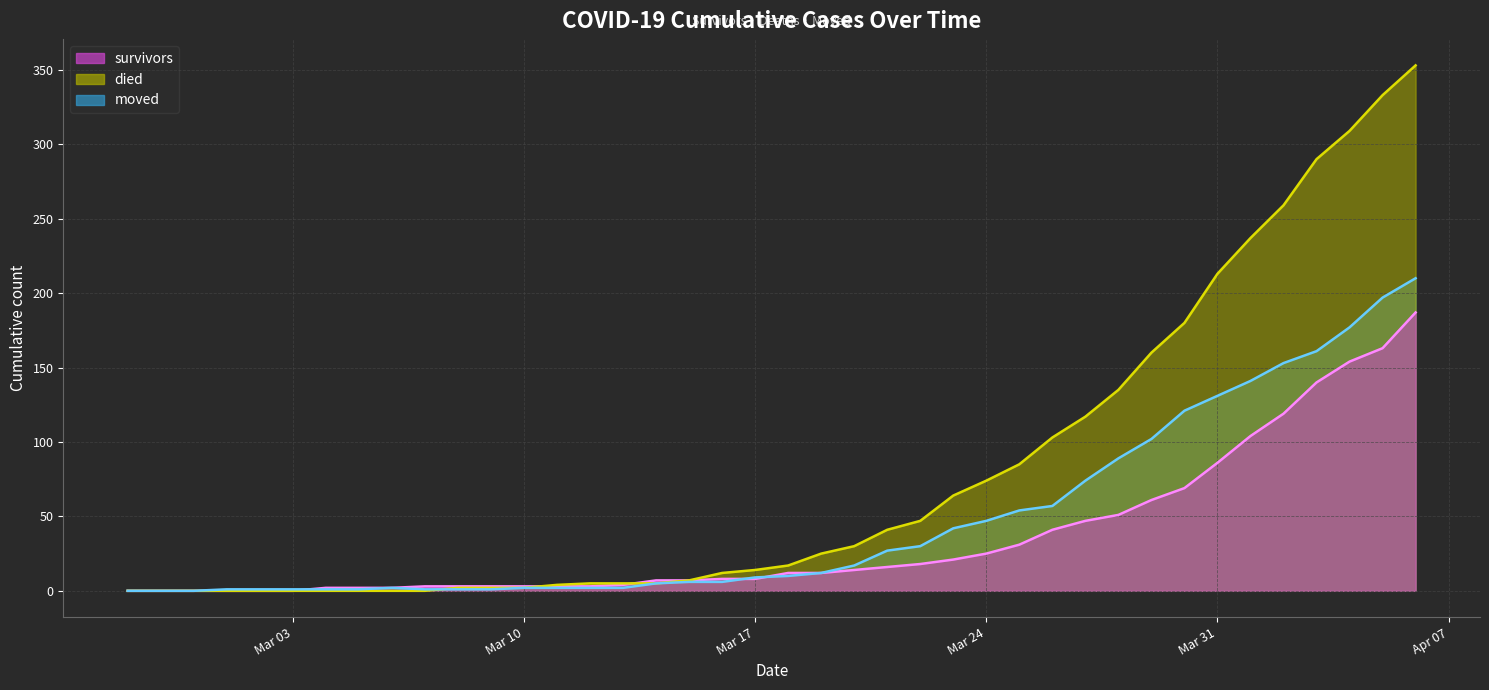

The died series shows 130 at Mar 24. True or false?

False